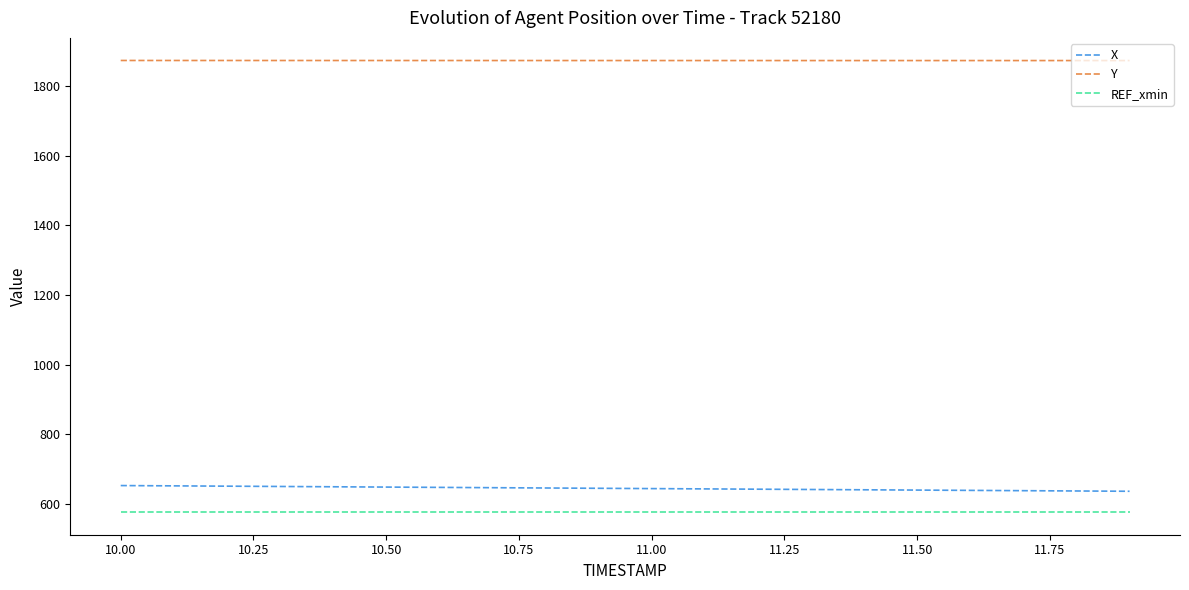

True or false: Y and X intersect in this chart.

False